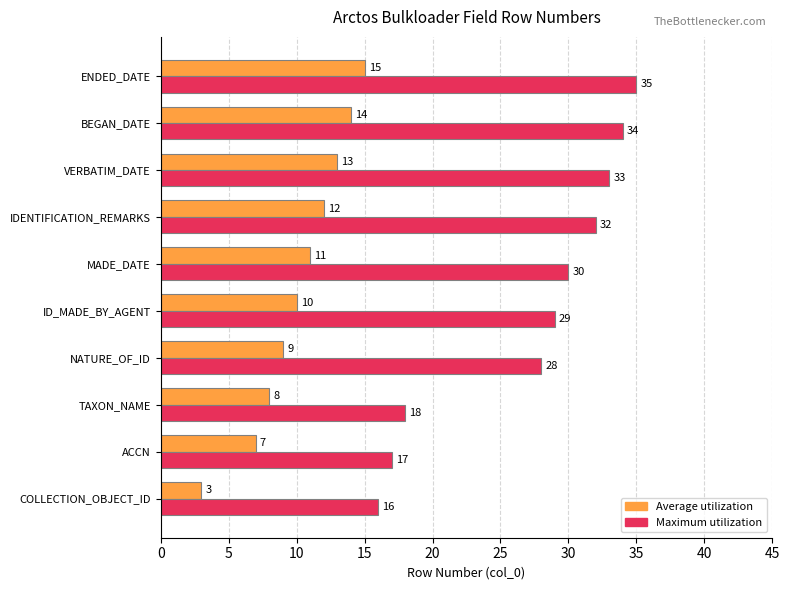

At how many categories does at least one series exceed 11?

10